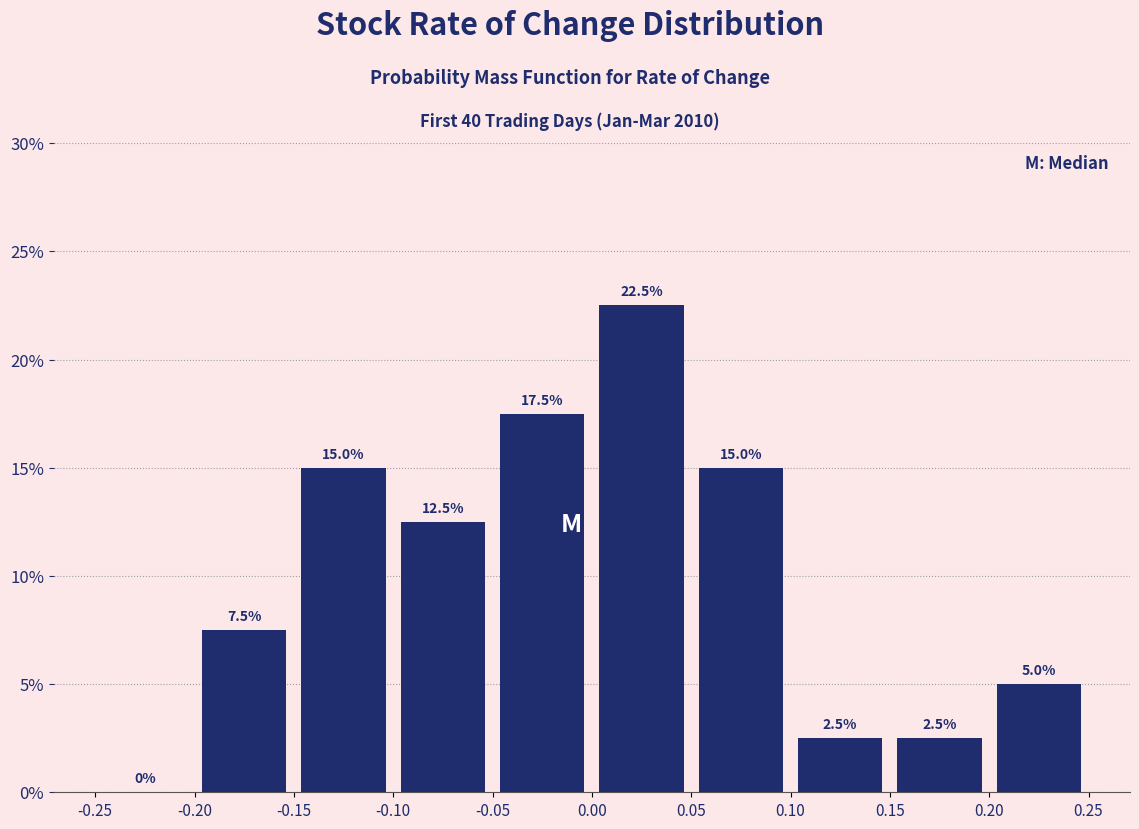

Which range on the x-axis has the tallest bar?

0.00 to 0.05